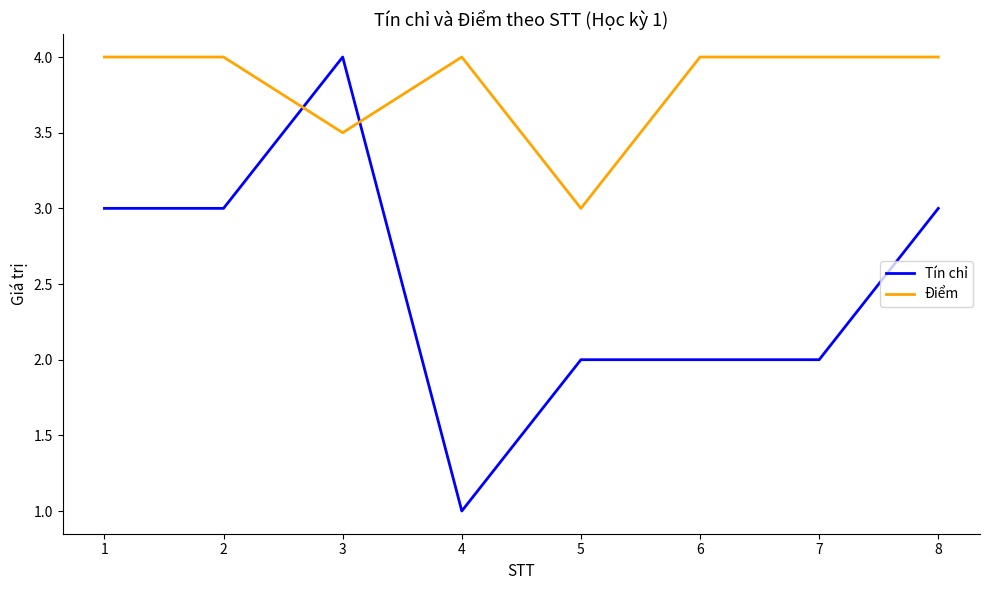

Is this an area chart (filled region under the line)?

No